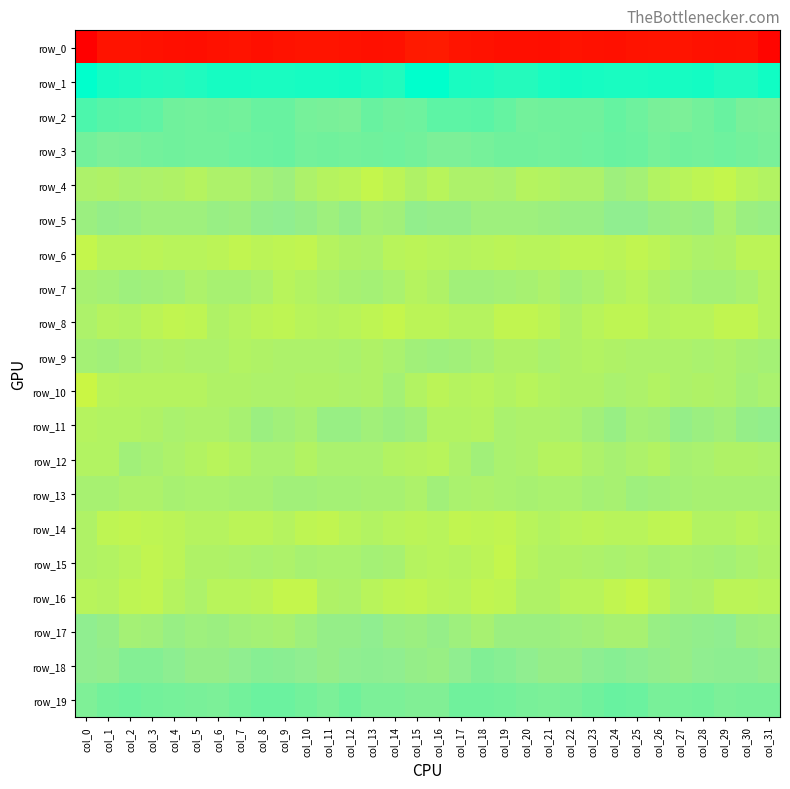

Which series has the widest spread of values?

row_0